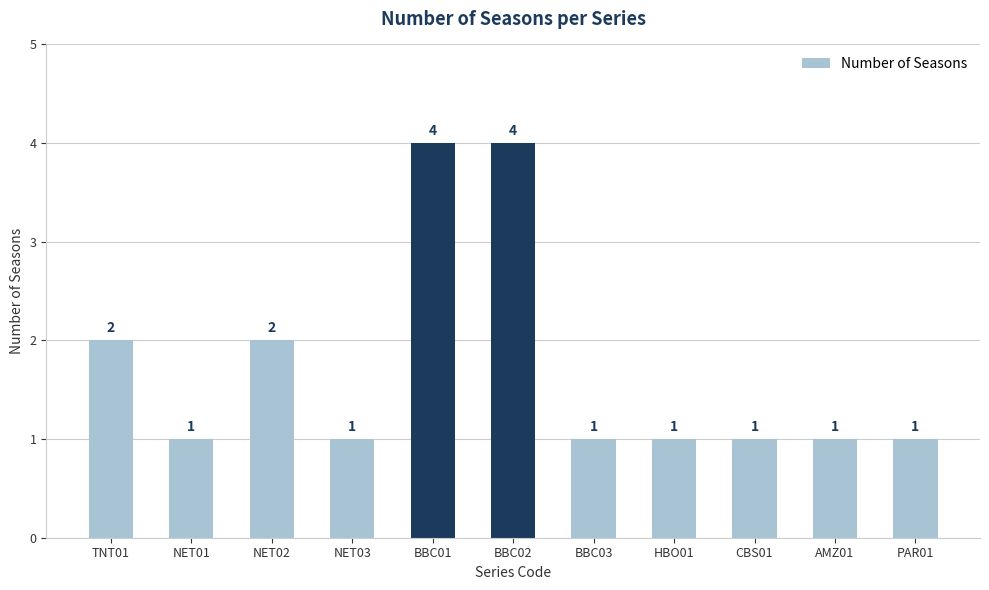

What position from the left is NET01?

2